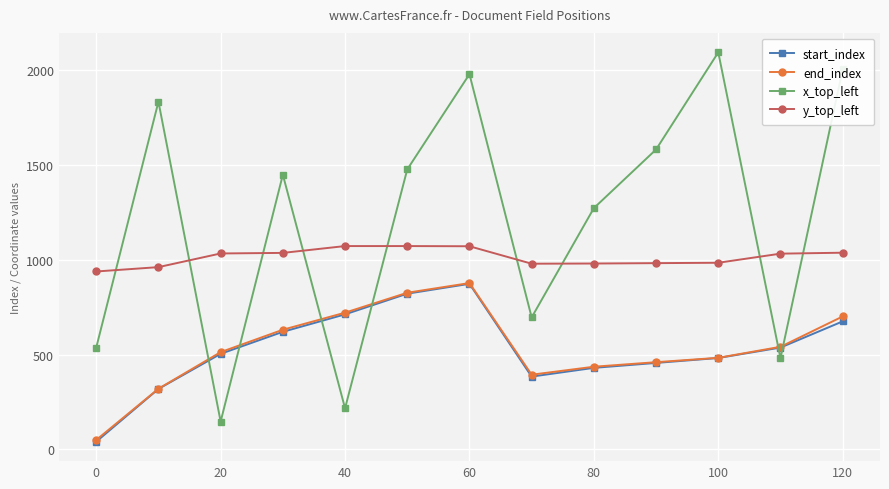

Which series has the largest total across all categories?

x_top_left